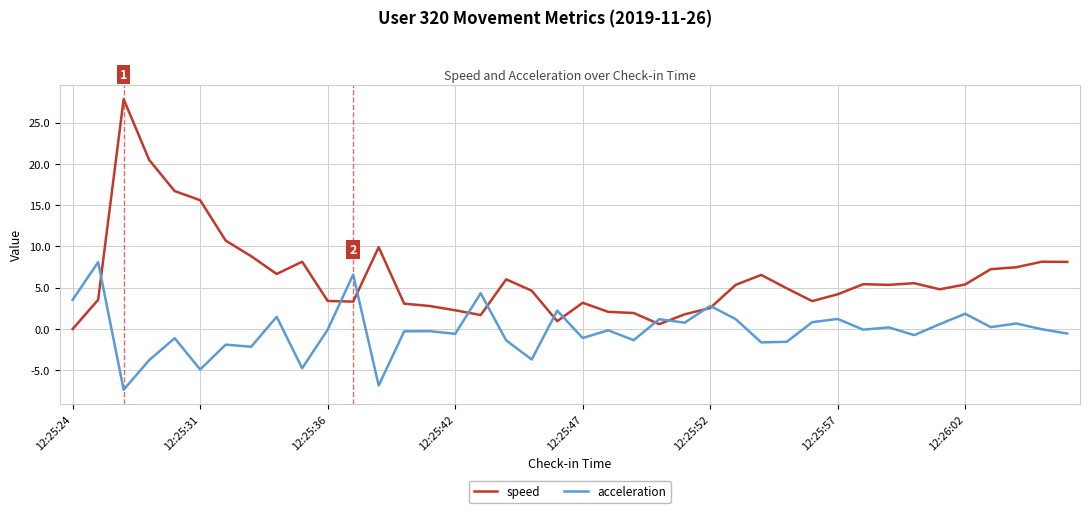

List the series in order of their peak value, highest first.

speed, acceleration